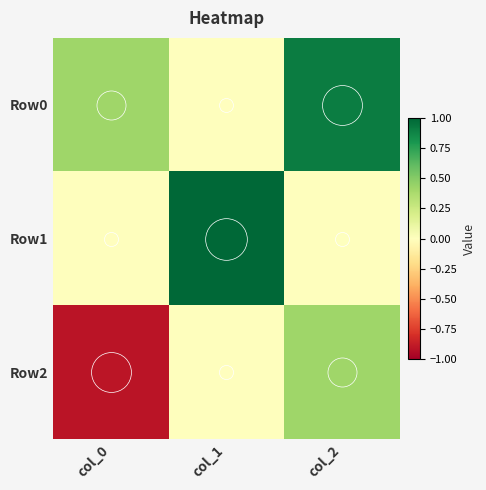

What is the spread (max minus min) of values at col_1?

1.0